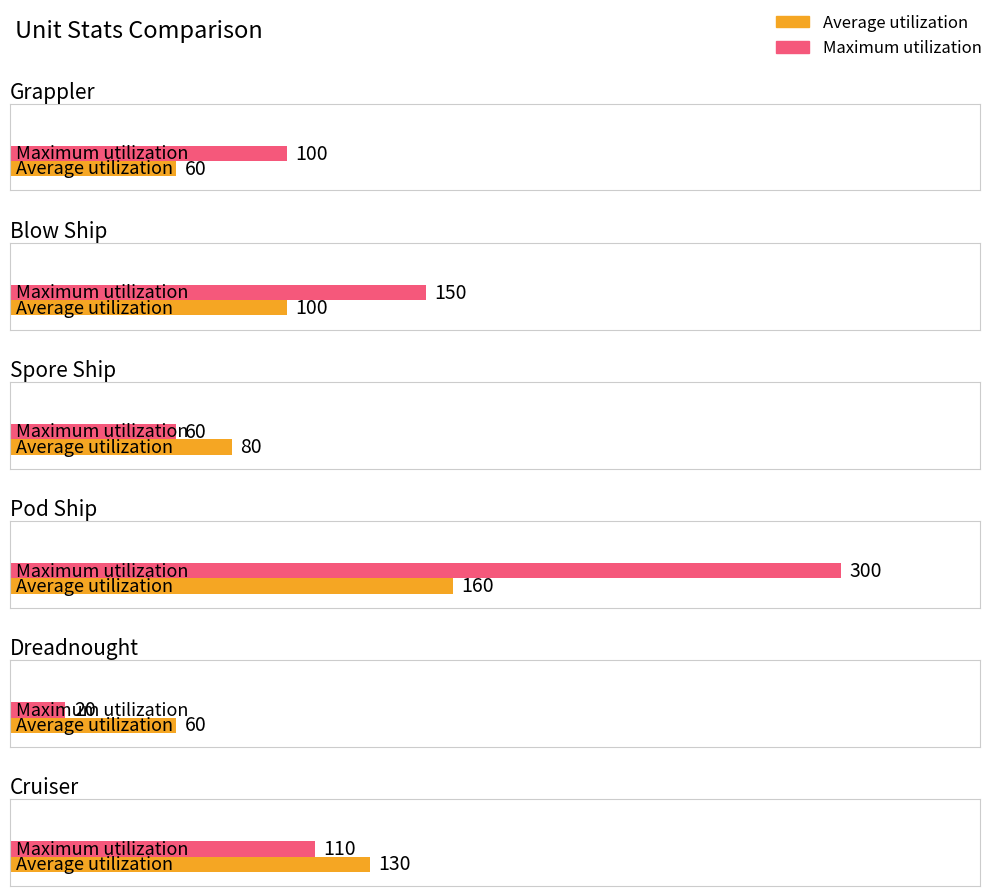

How many bars are there in each group?

2